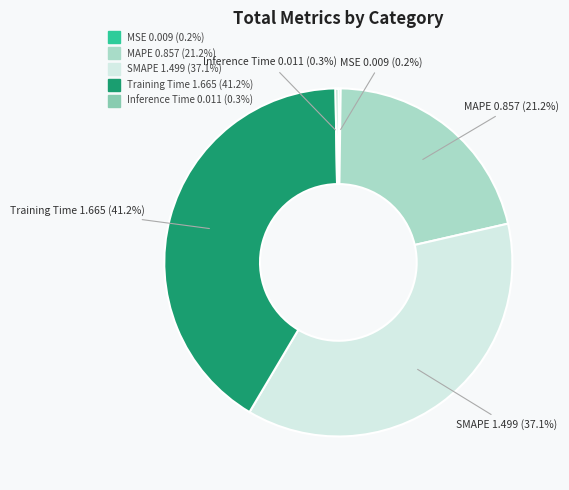

What is the largest slice in the pie chart?

Training Time